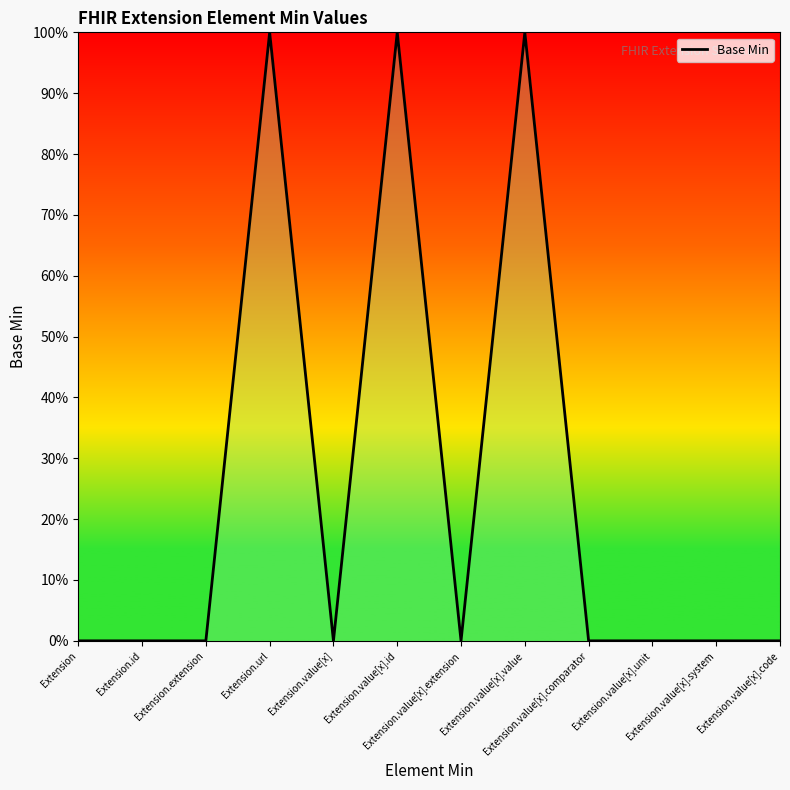

Is this an area chart (filled region under the line)?

Yes